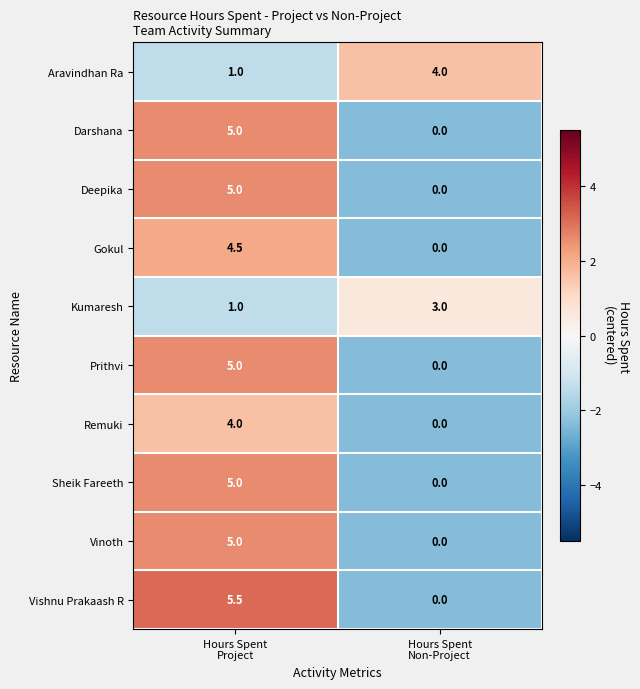

What is the difference between the maximum and minimum values in the Kumaresh series?

2.0